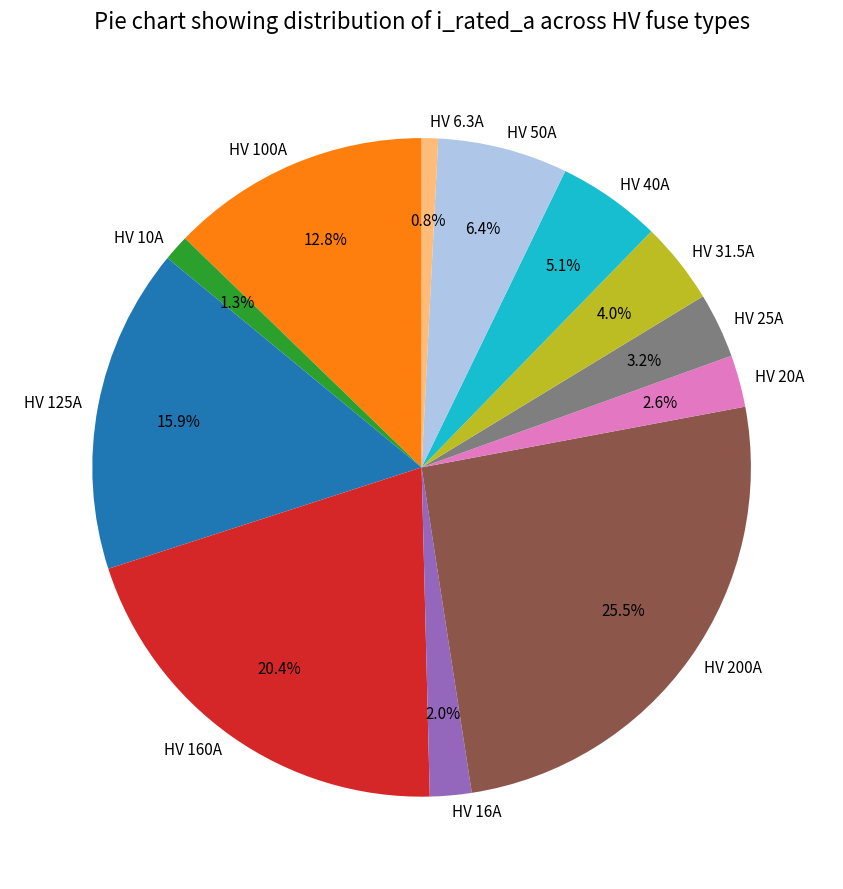

How many segments does this pie chart have?

12